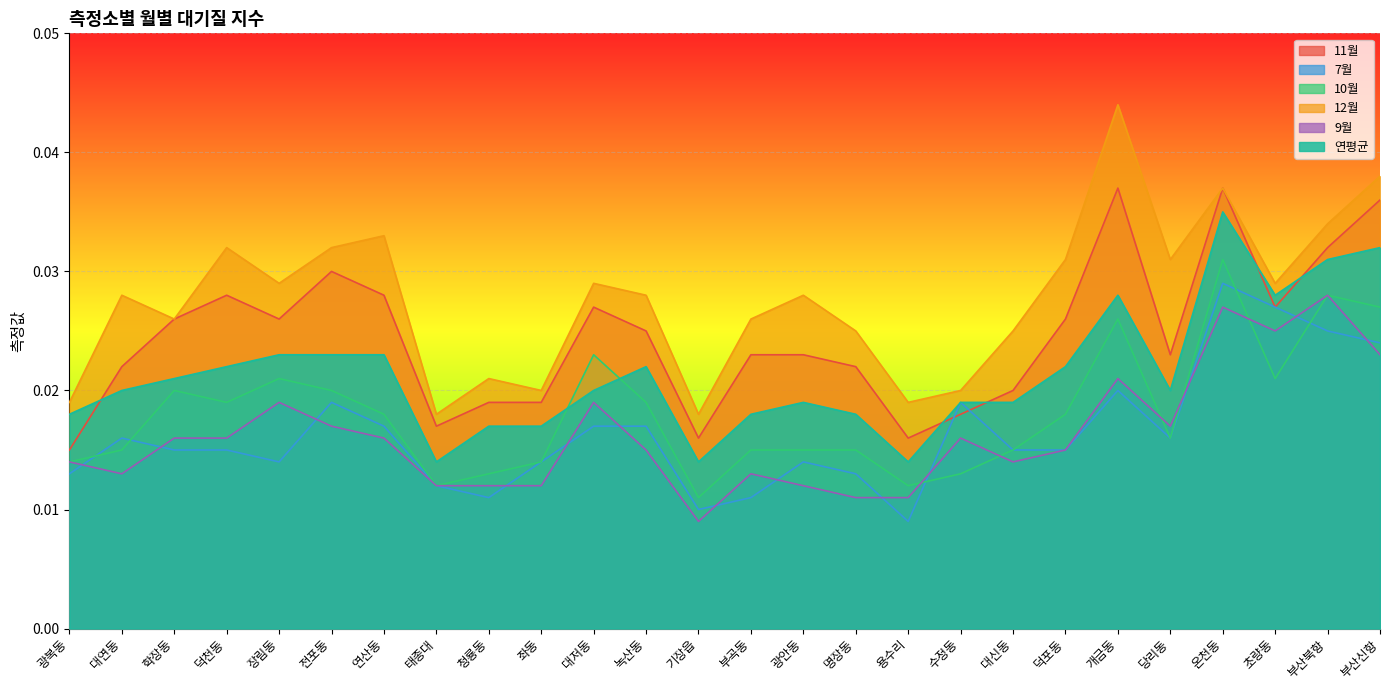

What is the sum of all 12월 values?

0.7